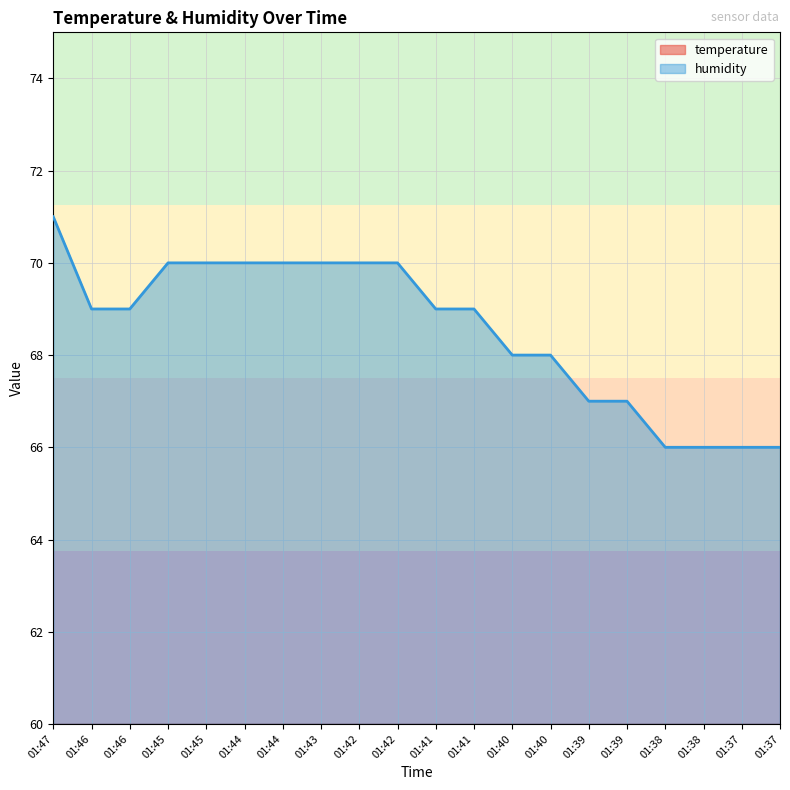

At which label does humidity reach its minimum?

01:38